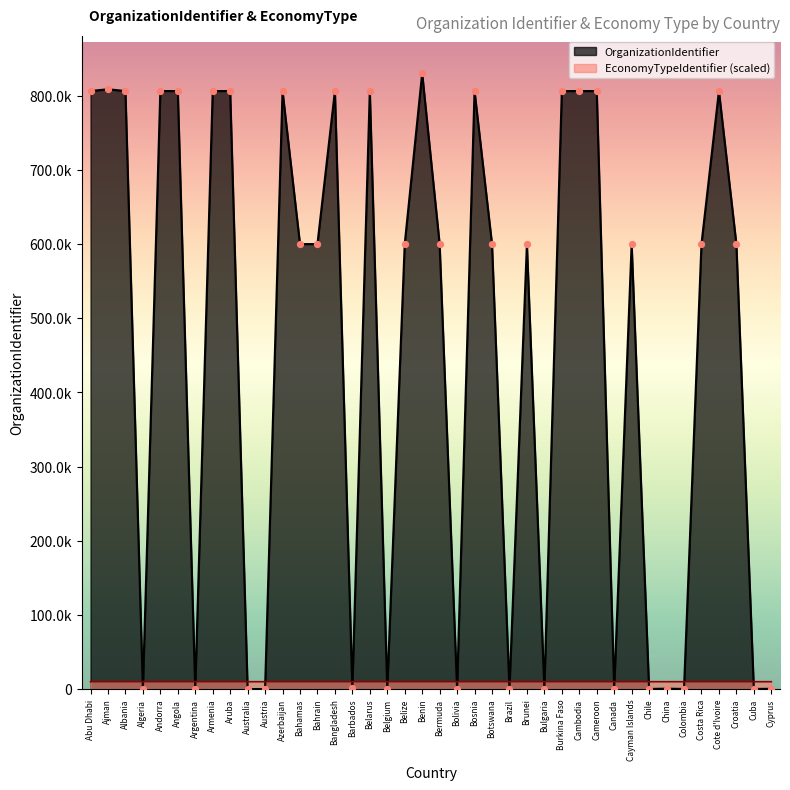

Which series has the largest total across all categories?

OrganizationIdentifier